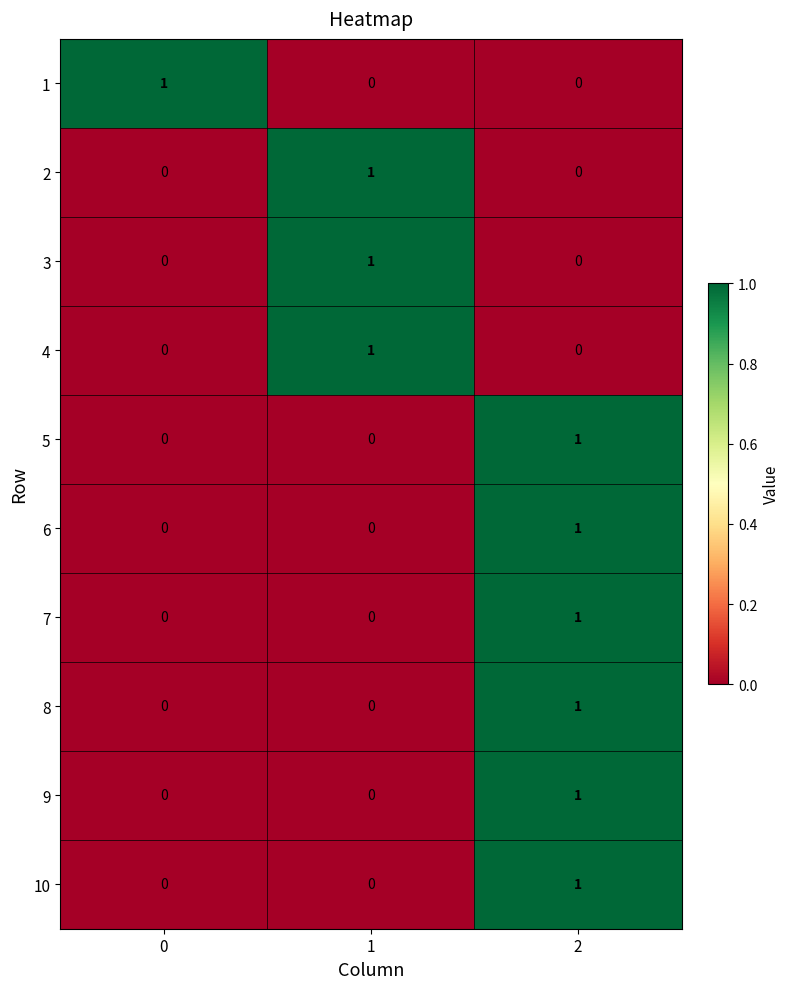

Is the value of 8 at 2 greater than the value of 6 at 0?

Yes